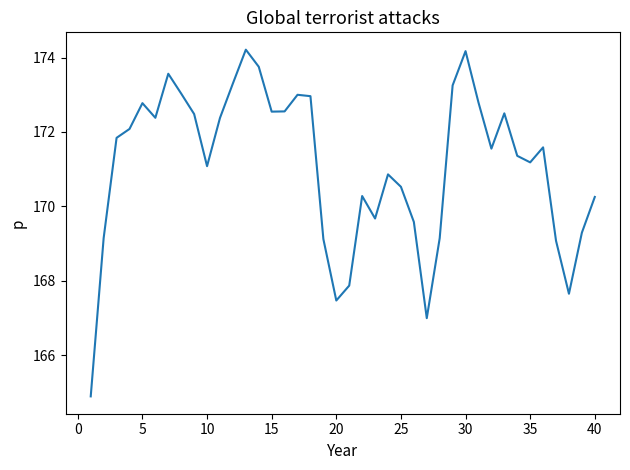

What is the minimum value shown in the chart?

164.9